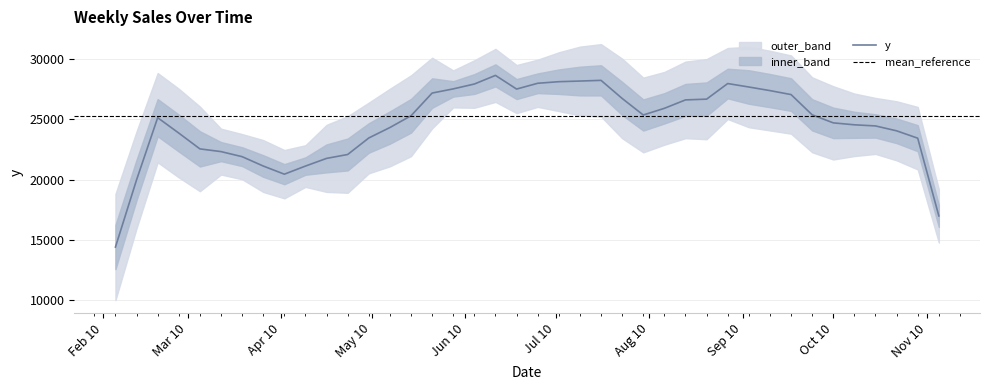

What is the maximum value for y?

28659.1